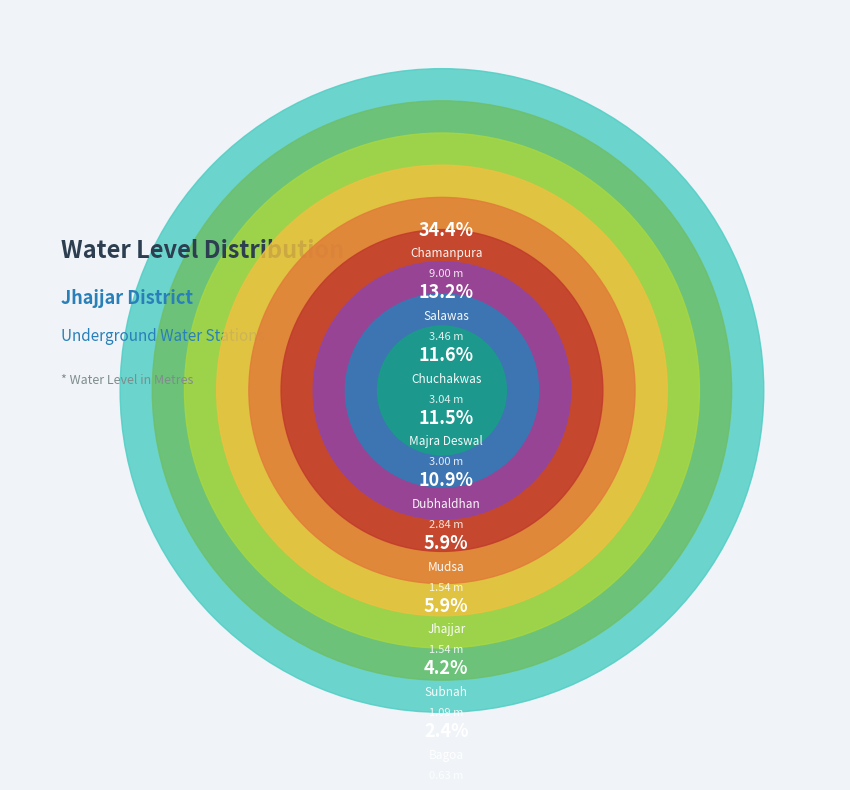

Is the sum of Mudsa and Bagoa greater than half?

No